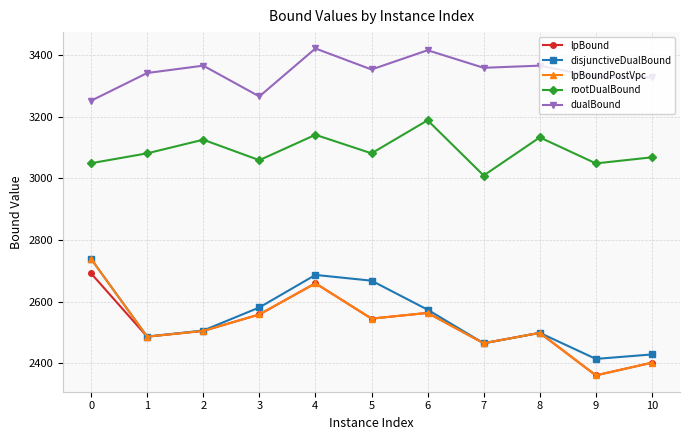

What is the value of the disjunctiveDualBound point at the 9th from the left?

2498.3